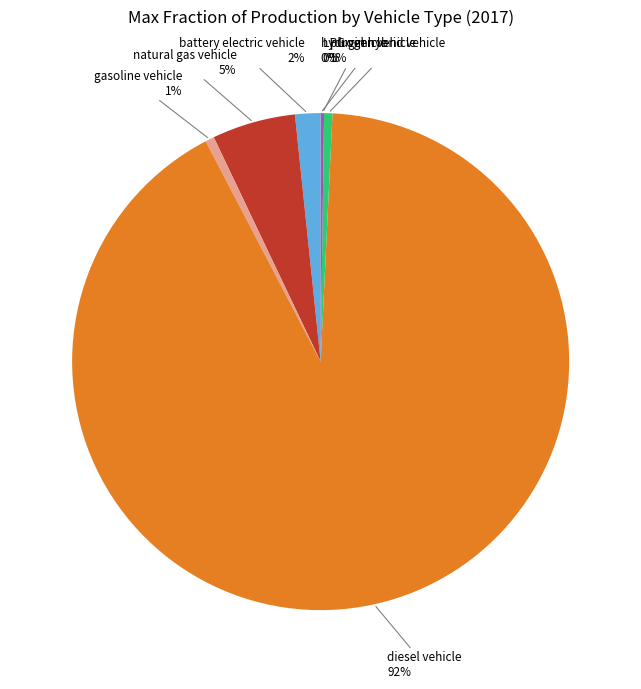

Is there a majority slice in this chart?

Yes